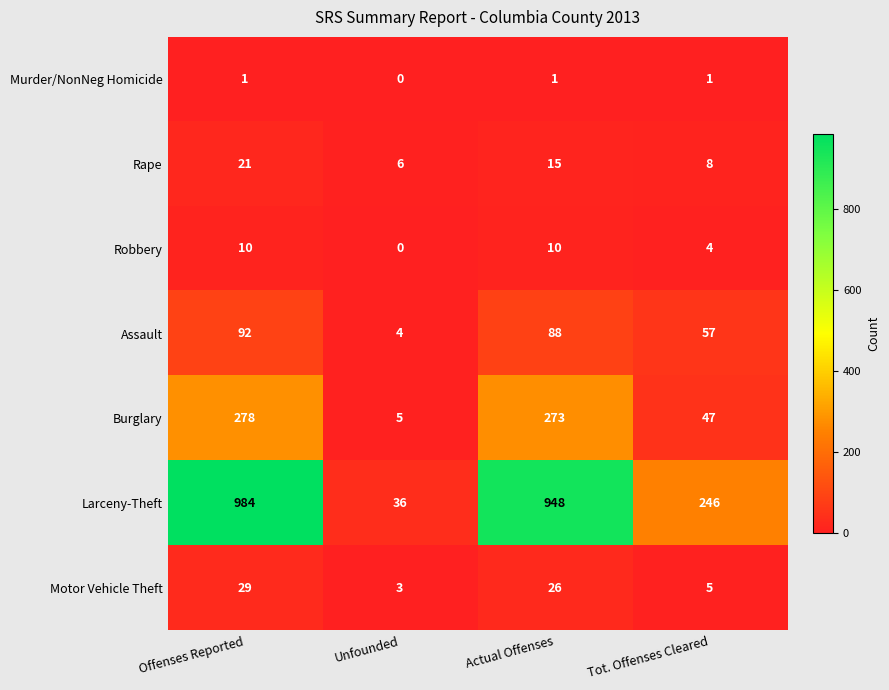

Count the number of data series in this chart.

7